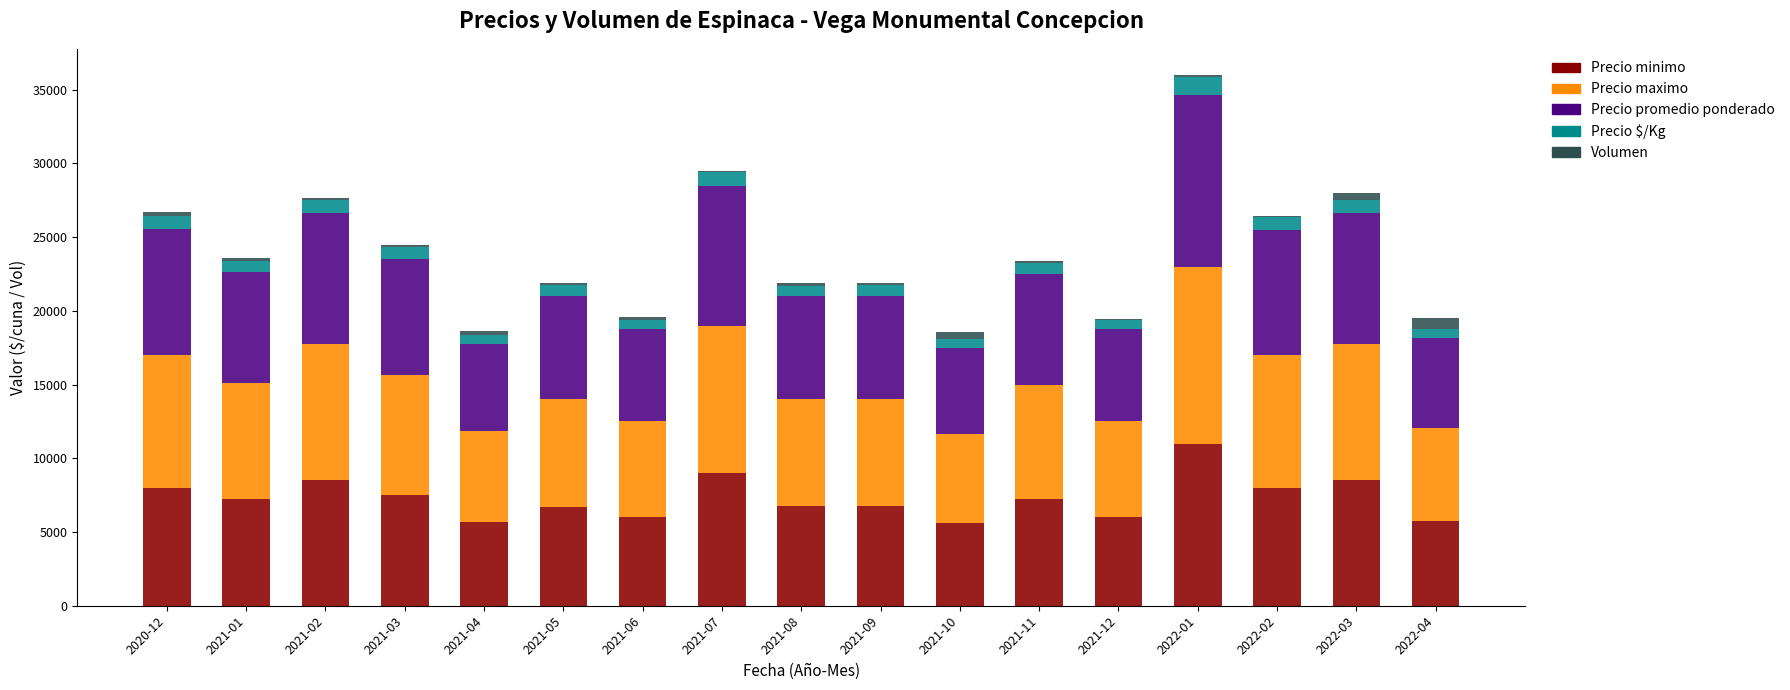

What are all the series names shown in the legend?

Precio minimo, Precio maximo, Precio promedio ponderado, Precio $/Kg, Volumen